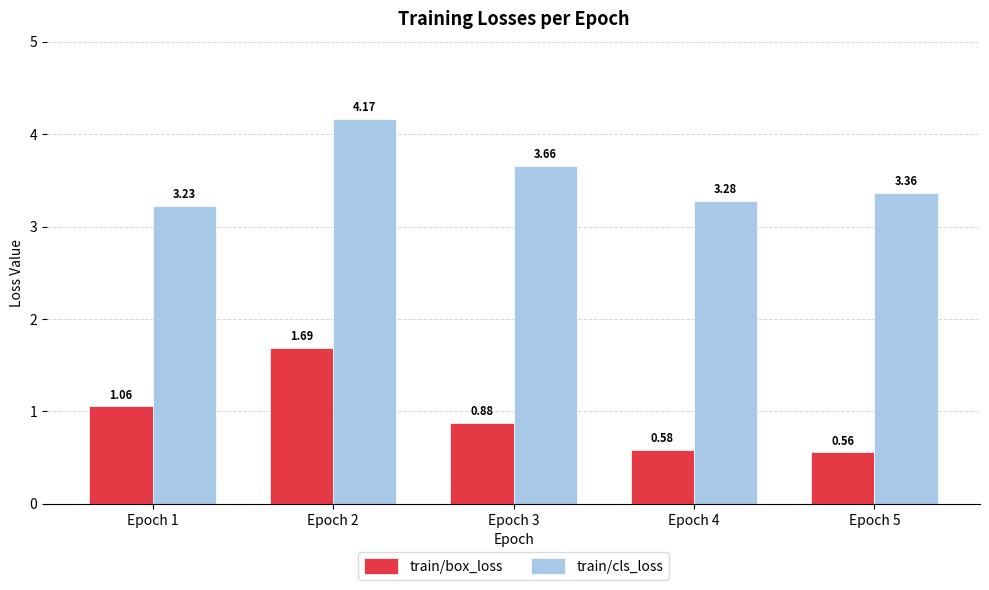

How many categories are shown in the chart?

5